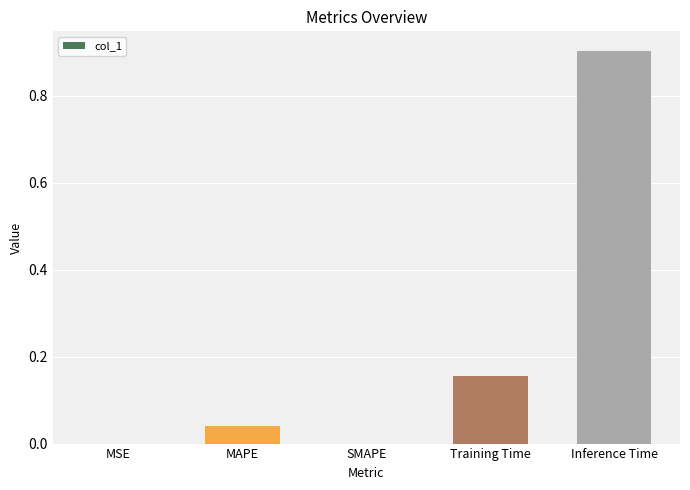

What is the maximum value shown in the chart?

0.9